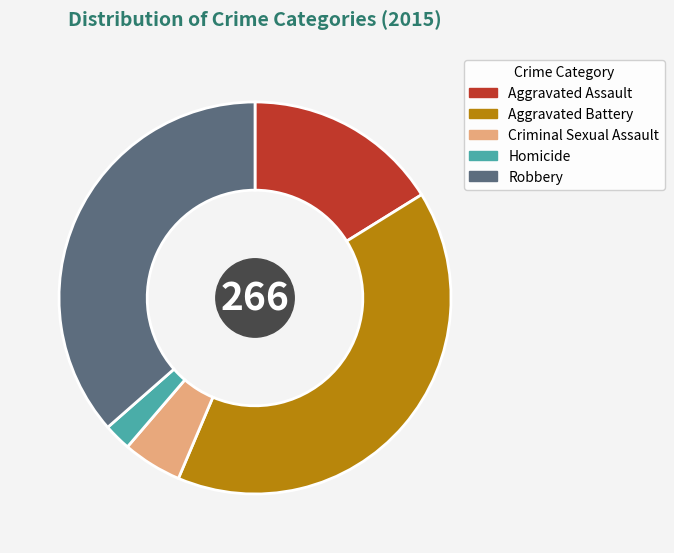

What is the largest slice in the pie chart?

Aggravated Battery